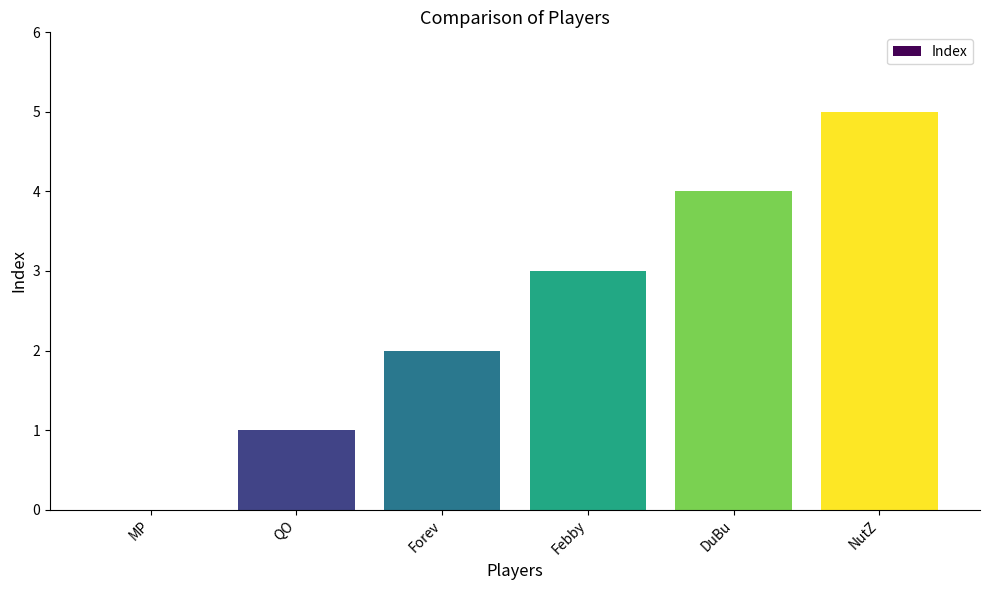

True or false: the data shows 5 at Febby.

False